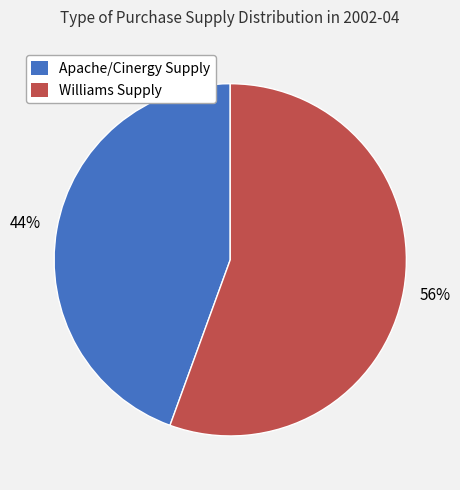

To the nearest percent, what is the combined percentage of Apache/Cinergy Supply and Williams Supply?

100%